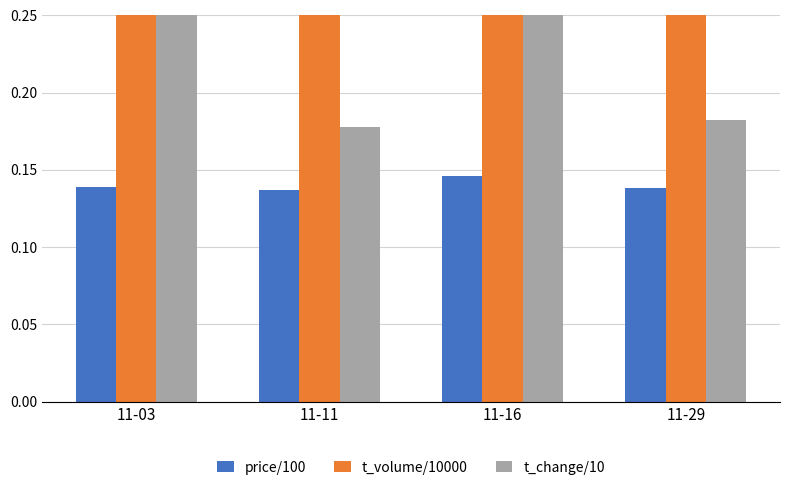

Rank the series by their maximum value, from lowest to highest.

price/100, t_change/10, t_volume/10000